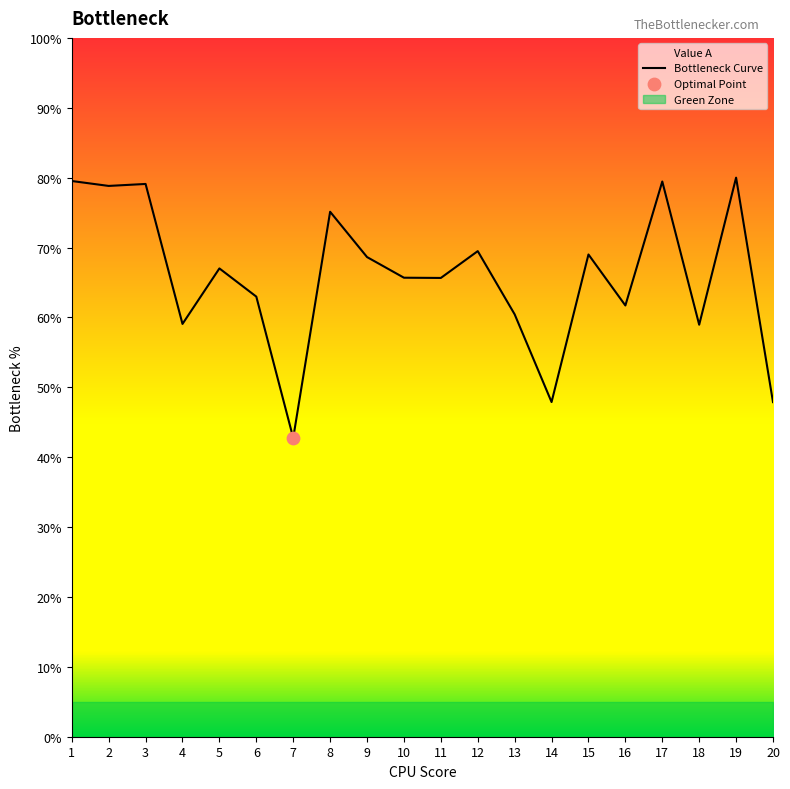

Which has a higher value, 4 or 7?

4